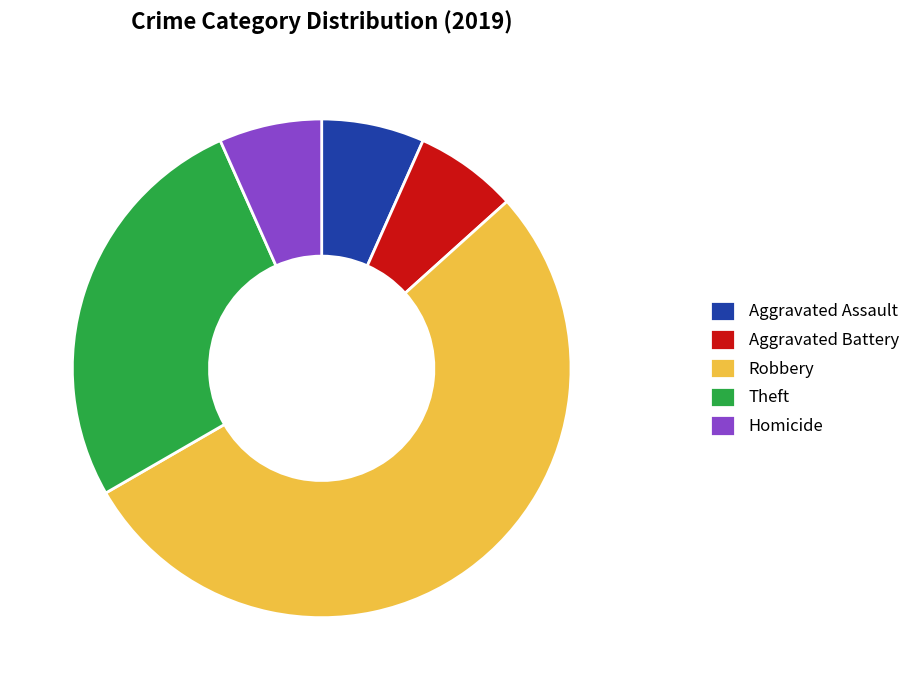

Approximately how many times larger is the value at Homicide compared to Aggravated Assault?

1.0